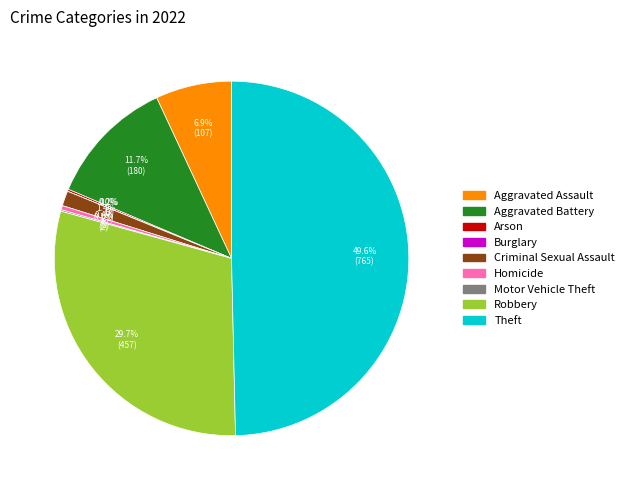

What is the total percentage of Aggravated Assault and Homicide?

7.3%